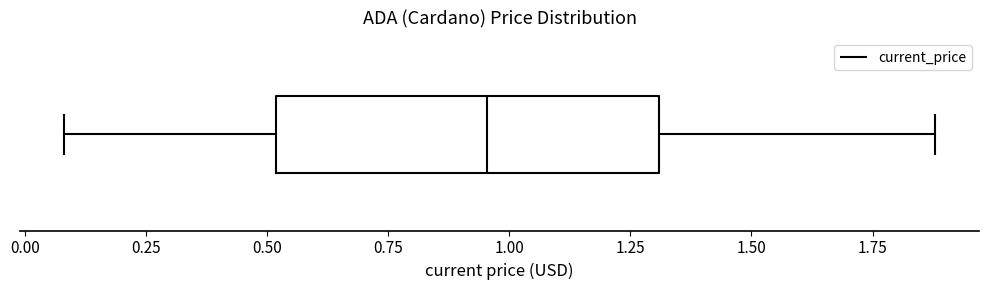

Transcribe this box plot: give where the median line is, the range the box spans, and where the two whiskers end, as read against the x-axis. The values are not printed on the chart, so give them approximately, as read against the axis.

median 0.95, box 0.50 to 1.30, whiskers 0.10 to 1.90